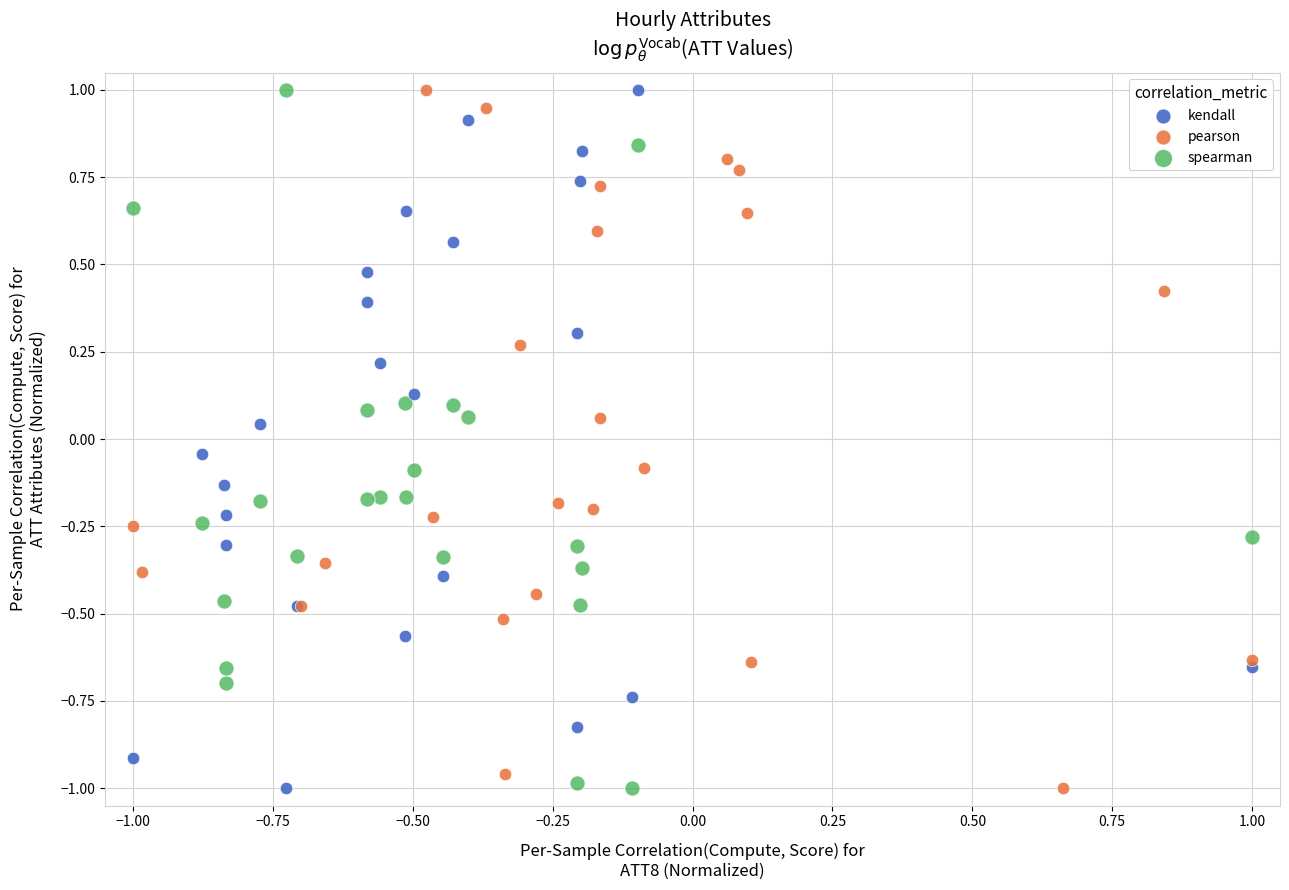

What are all the series names shown in the legend?

kendall, pearson, spearman